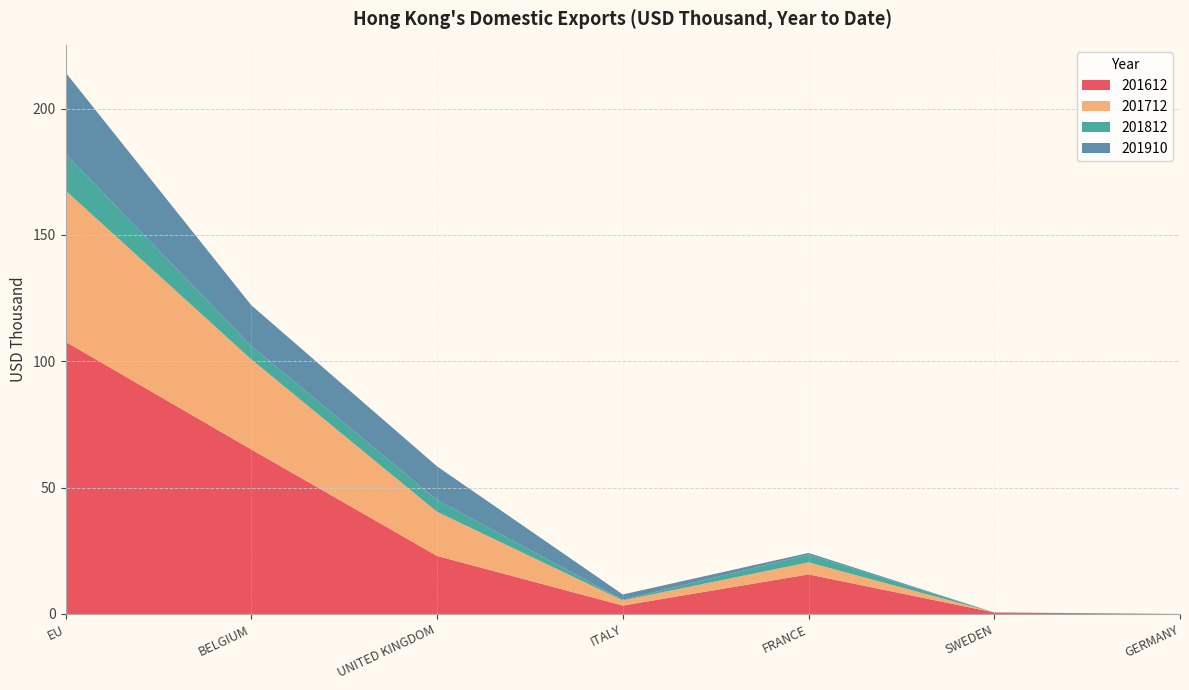

Reading left to right, extract all data points from this chart.

201612: EU=107.7	BELGIUM=65.1	UNITED KINGDOM=23.0	ITALY=3.3	FRANCE=15.7	SWEDEN=0.6	GERMANY=0.0
201712: EU=59.9	BELGIUM=35.6	UNITED KINGDOM=17.5	ITALY=2.0	FRANCE=4.8	SWEDEN=0.0	GERMANY=0.0
201812: EU=14.5	BELGIUM=5.3	UNITED KINGDOM=4.7	ITALY=0.2	FRANCE=3.1	SWEDEN=0.0	GERMANY=0.0
201910: EU=32.2	BELGIUM=16.1	UNITED KINGDOM=13.3	ITALY=2.1	FRANCE=0.7	SWEDEN=0.0	GERMANY=0.0